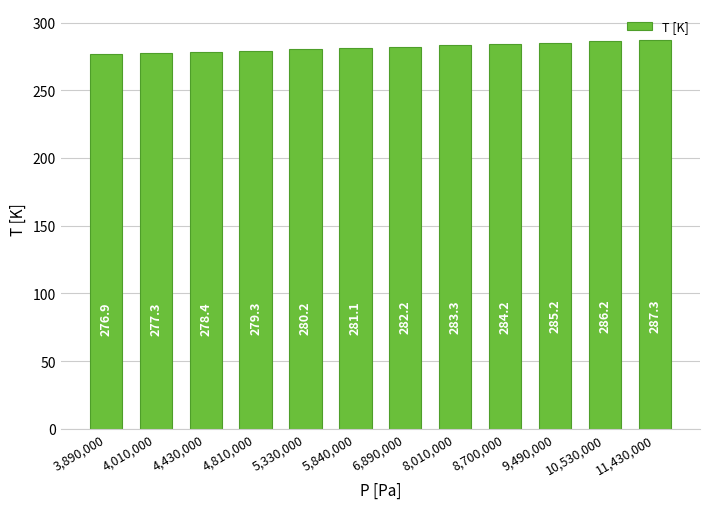

What is the maximum value shown in the chart?

287.3